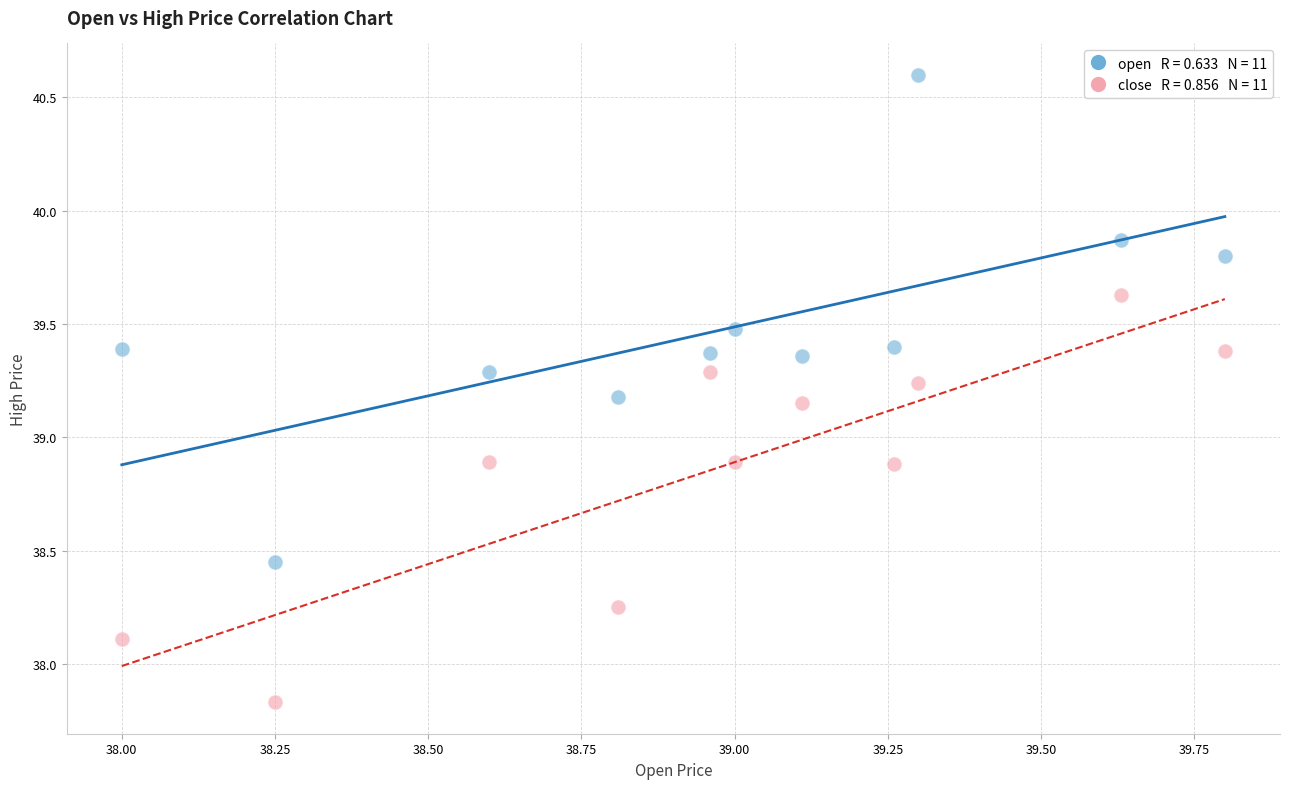

Across all data points, what is the range of Y values (max minus min)?

2.8